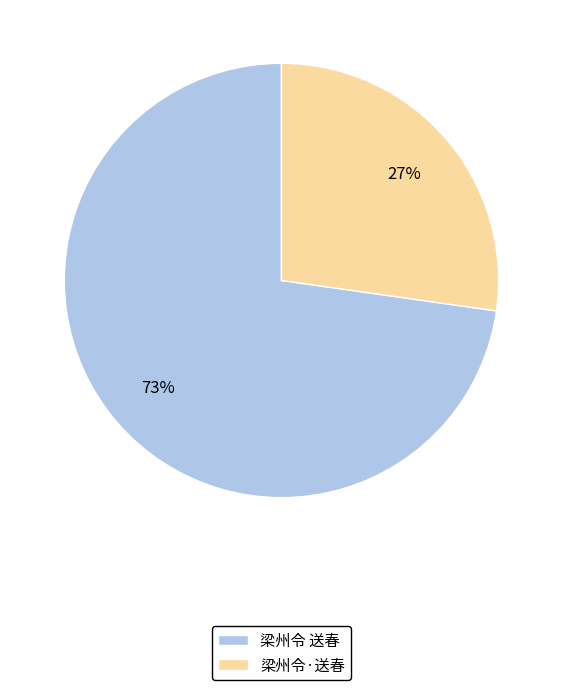

Is it true that 梁州令·送春 is 27% of the pie?

True